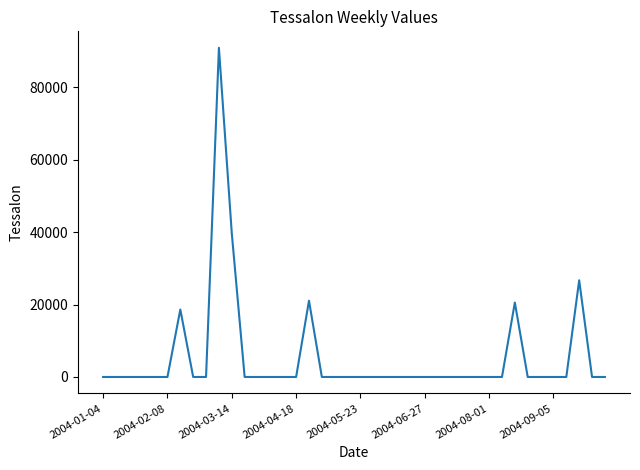

What is the maximum value shown in the chart?

90887.3